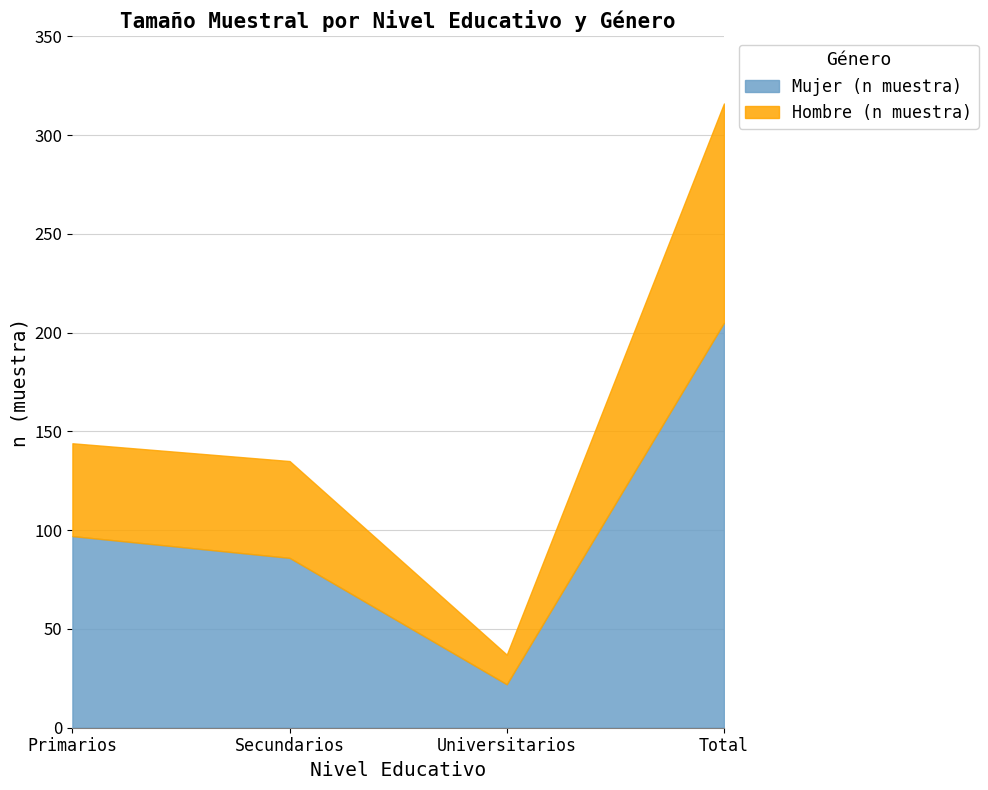

True or false: Mujer (n muestra) has more than 1 interior local peaks.

False